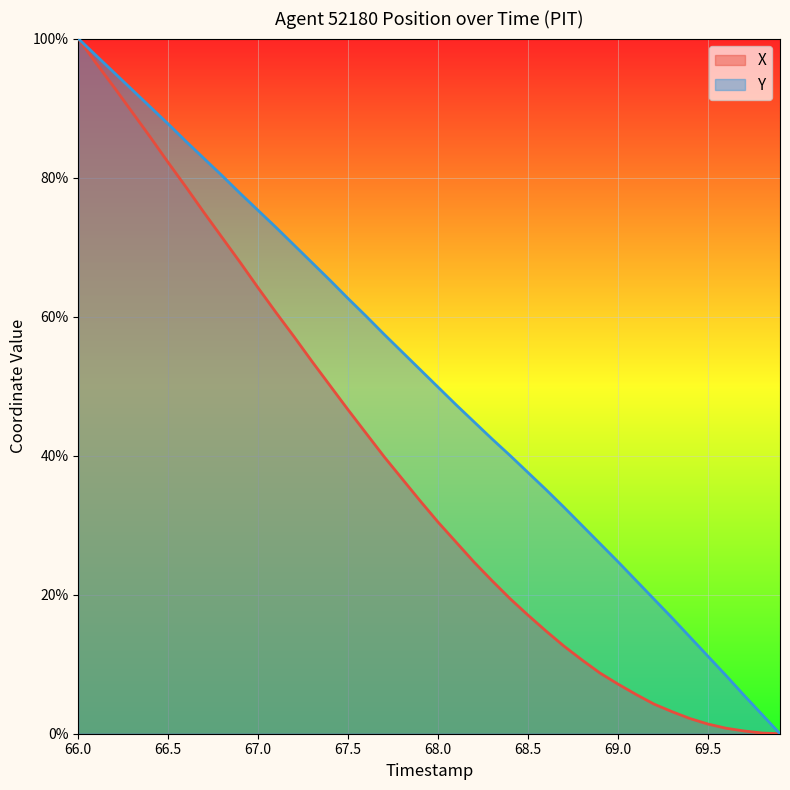

Which series has the largest total across all categories?

Y